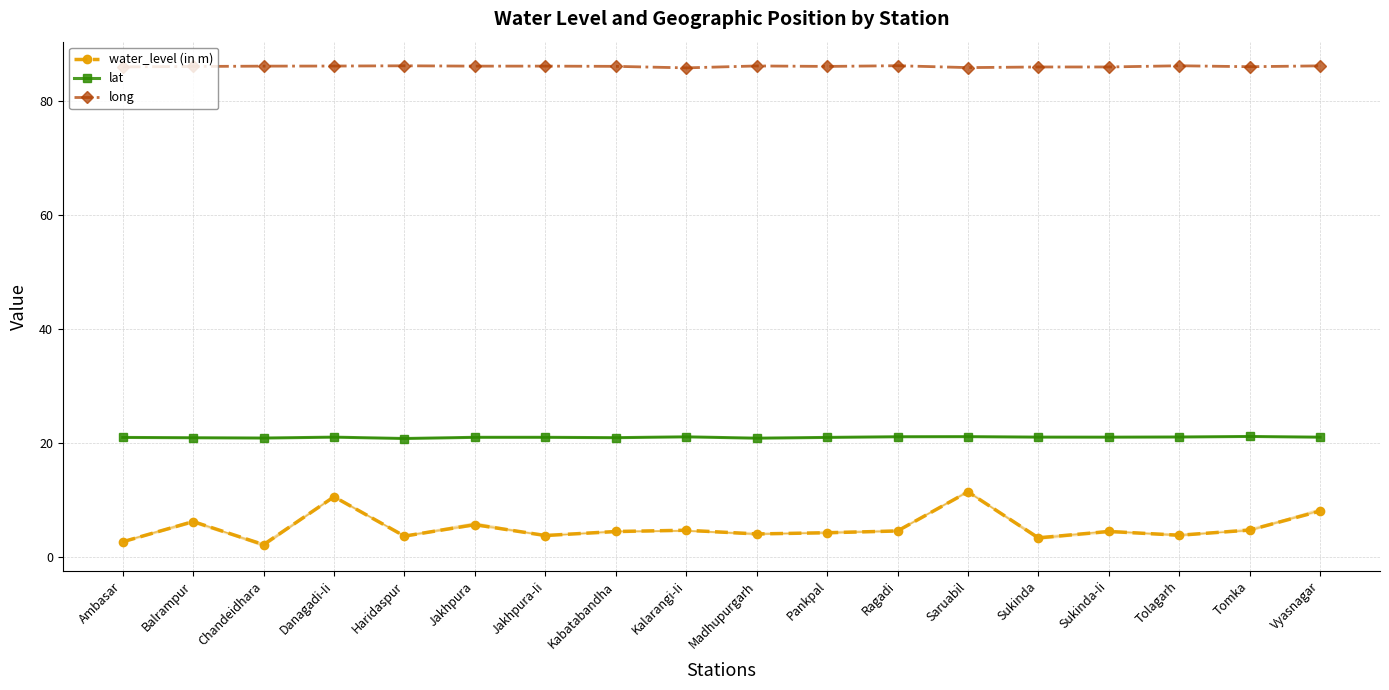

Count the number of categories in the chart.

18